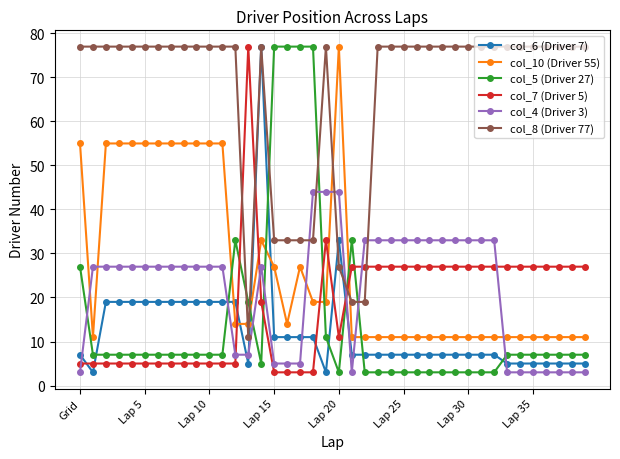

True or false: col_6 (Driver 7) and col_5 (Driver 27) cross at least once.

True